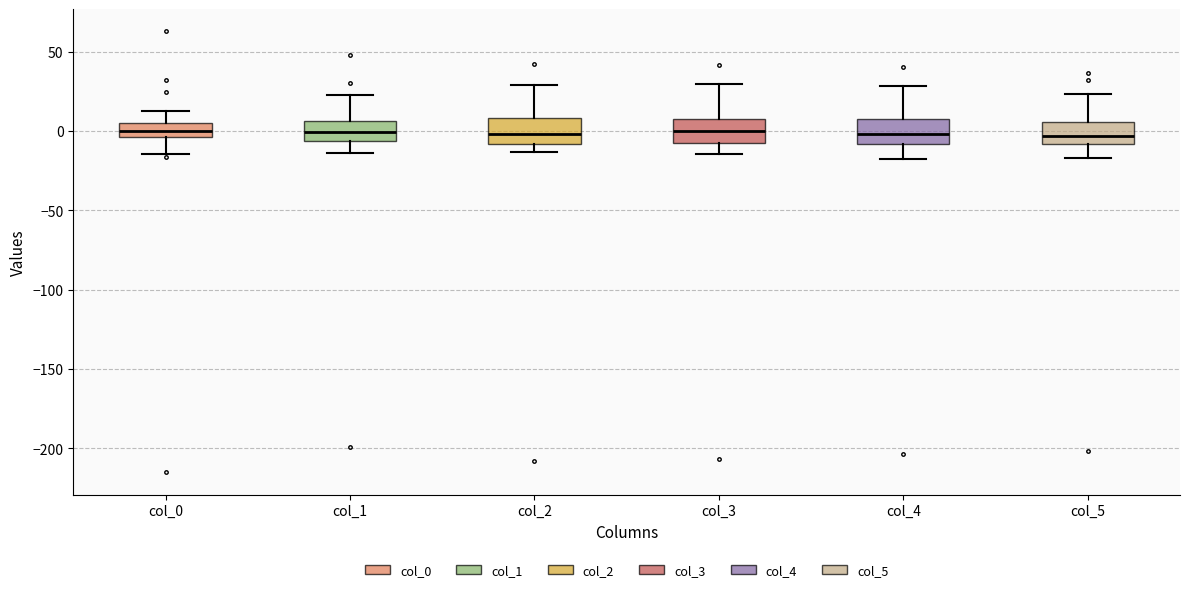

Reading left to right, read every box against the y-axis: the position of its median line, the range the box covers, and the ends of its whiskers. The values are not printed on the chart, so give them approximately, as read against the axis.

col_0: median 0, box -5 to 5, whiskers -15 to 10
col_1: median 0, box -5 to 5, whiskers -15 to 25
col_2: median 0, box -10 to 10, whiskers -15 to 30
col_3: median 0, box -5 to 10, whiskers -15 to 30
col_4: median 0, box -10 to 5, whiskers -20 to 30
col_5: median -5, box -10 to 5, whiskers -15 to 25